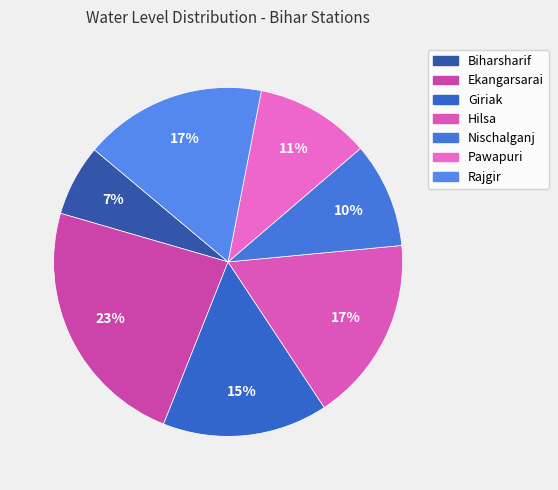

True or false: Pawapuri accounts for 11% of the total.

True